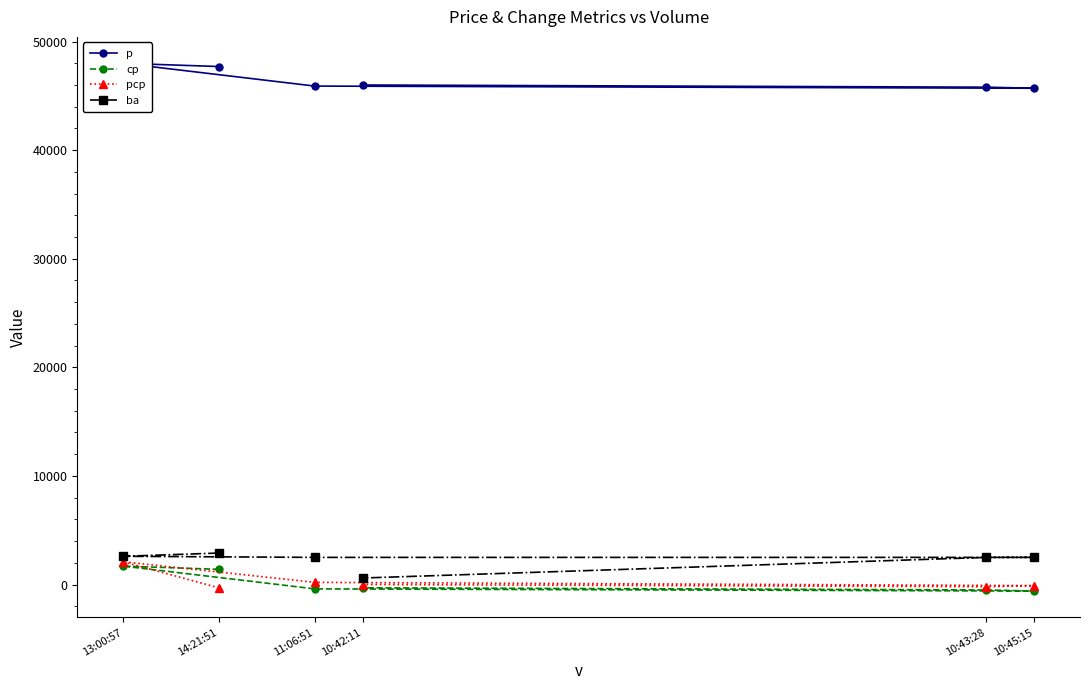

How many values in the pcp series are below 0?

3